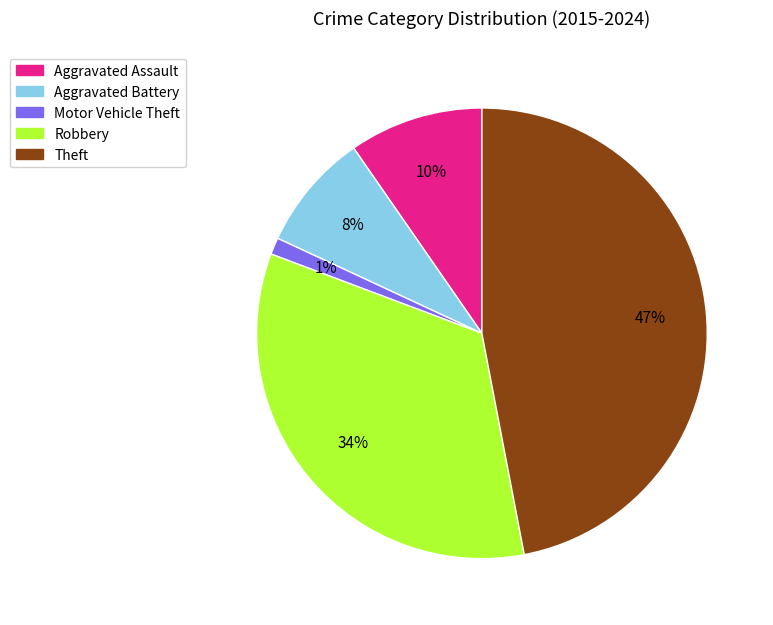

Which has a higher value, Motor Vehicle Theft or Aggravated Battery?

Aggravated Battery